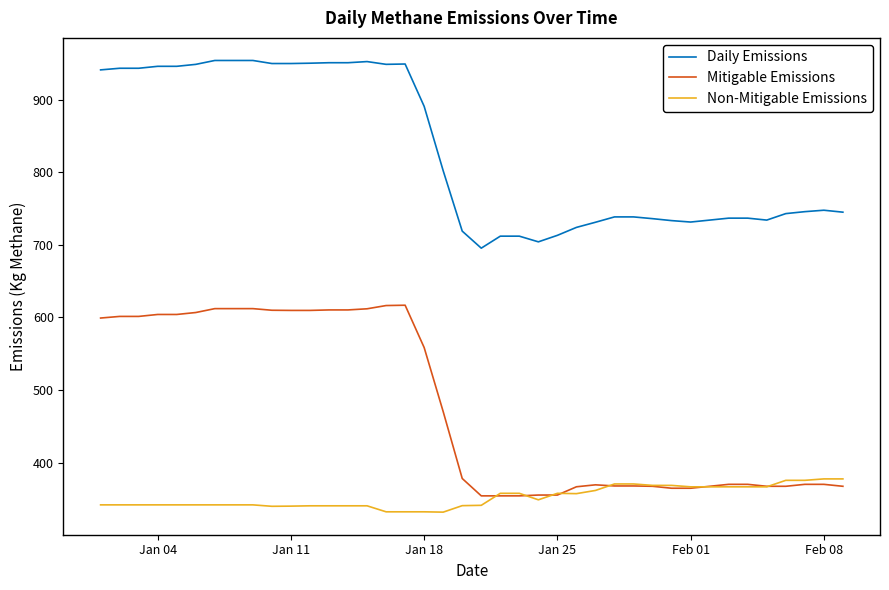

True or false: Mitigable Emissions and Daily Emissions intersect in this chart.

False